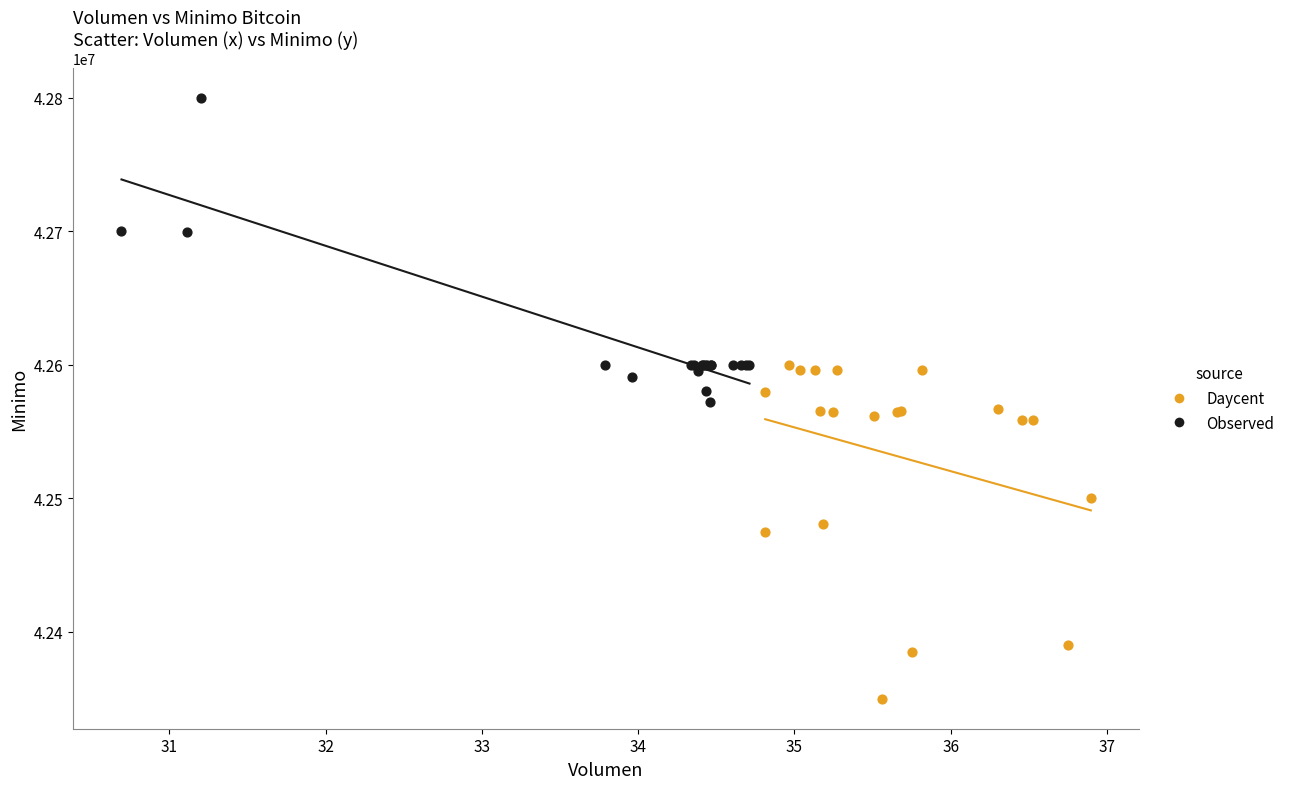

Which series reaches the maximum Y coordinate?

Observed